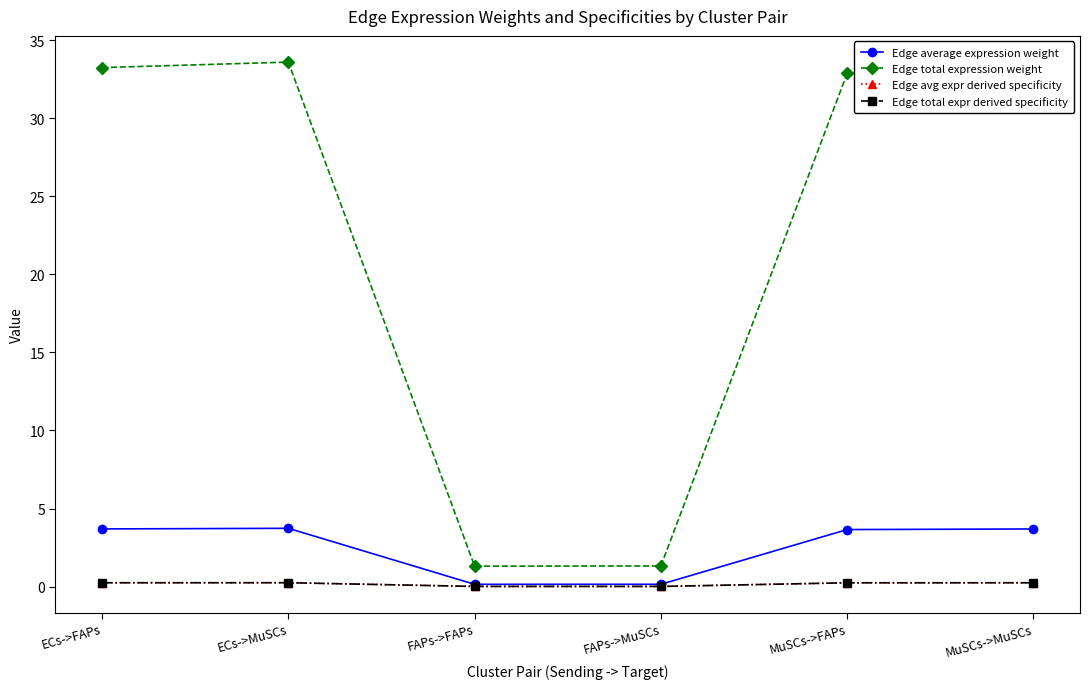

Which category has the lowest value in the Edge avg expr derived specificity series?

FAPs->FAPs